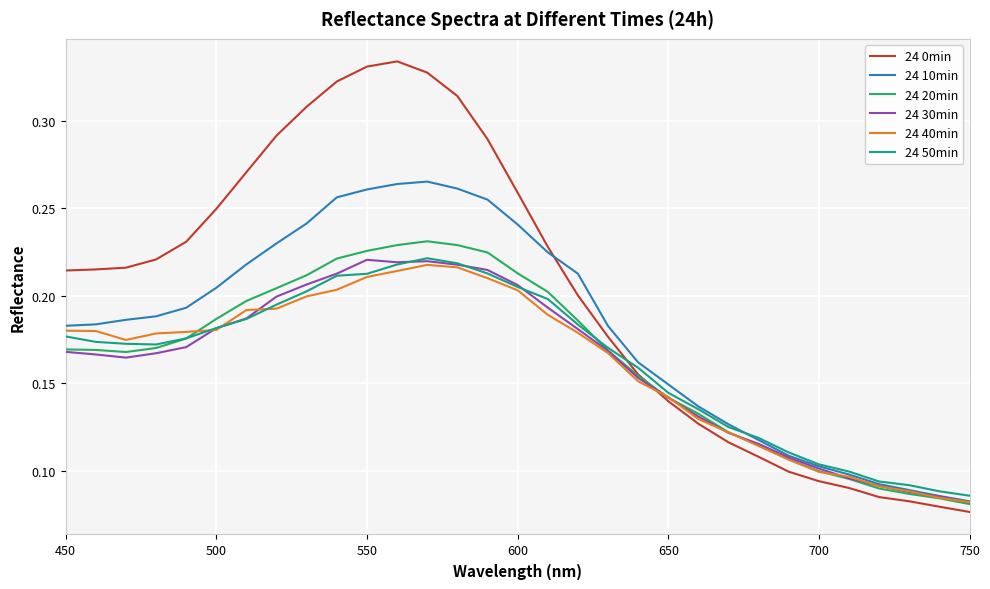

Which series has the largest range (max minus min)?

24 0min